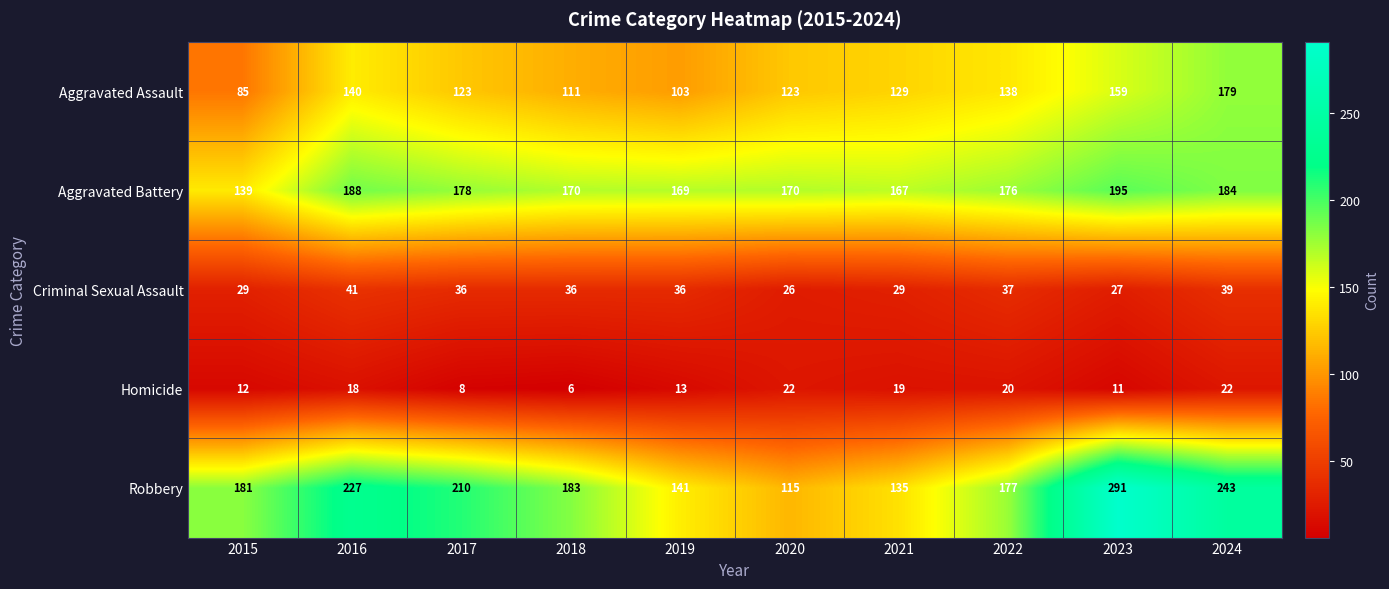

What is the smallest value displayed?

6